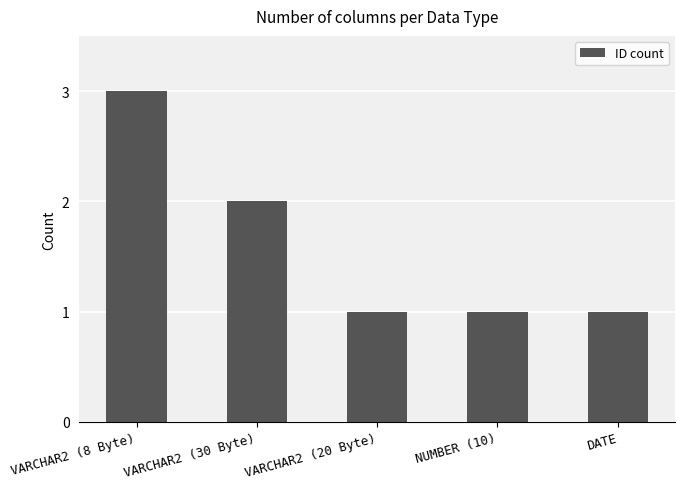

How many distinct data groups are displayed?

1